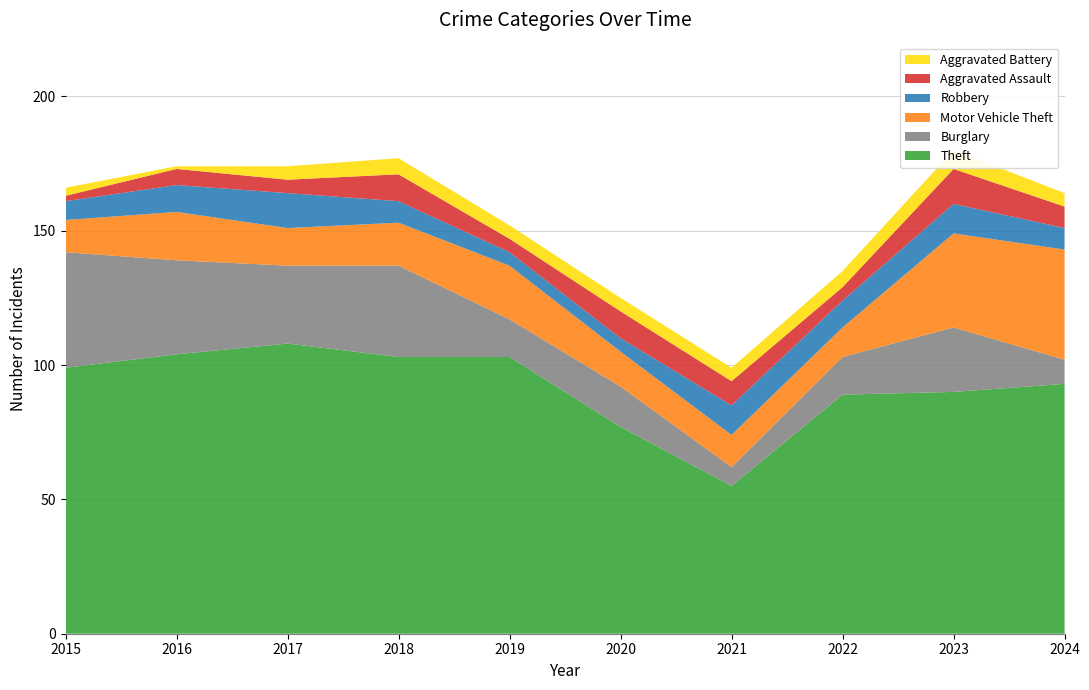

Reading left to right, transcribe all the data shown in this chart.

Theft: 2015=99	2016=104	2017=108	2018=103	2019=103	2020=77	2021=55	2022=89	2023=90	2024=93
Burglary: 2015=43	2016=35	2017=29	2018=34	2019=14	2020=15	2021=7	2022=14	2023=24	2024=9
Motor Vehicle Theft: 2015=12	2016=18	2017=14	2018=16	2019=20	2020=13	2021=12	2022=11	2023=35	2024=41
Robbery: 2015=7	2016=10	2017=13	2018=8	2019=5	2020=5	2021=11	2022=10	2023=11	2024=8
Aggravated Assault: 2015=2	2016=6	2017=5	2018=10	2019=5	2020=10	2021=9	2022=5	2023=13	2024=8
Aggravated Battery: 2015=3	2016=1	2017=5	2018=6	2019=5	2020=5	2021=5	2022=6	2023=7	2024=5